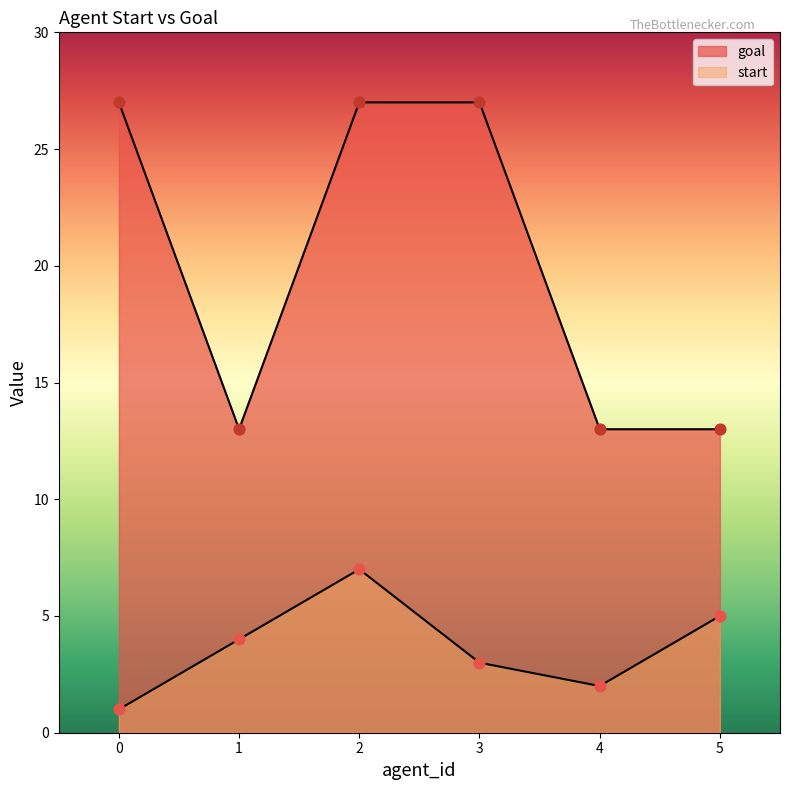

Which series contains the highest Y value?

goal